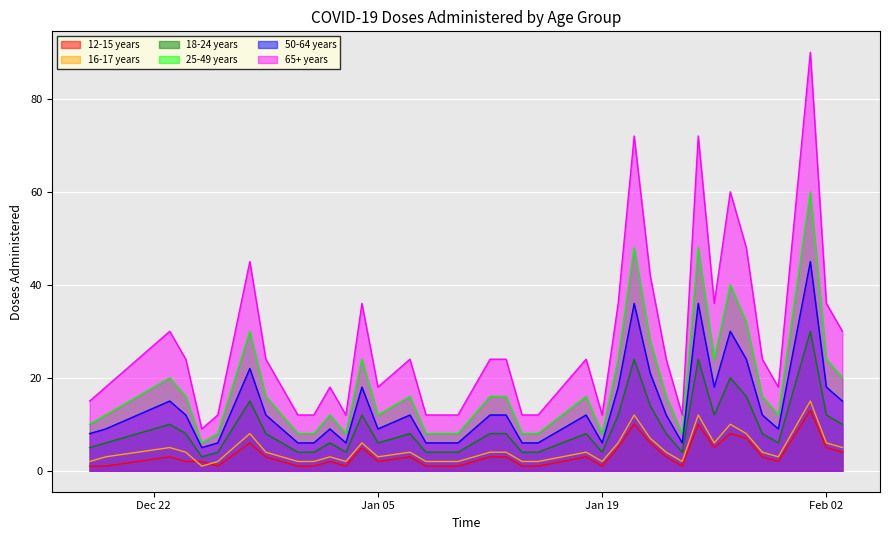

True or false: 25-49 years and 12-15 years cross at least once.

False